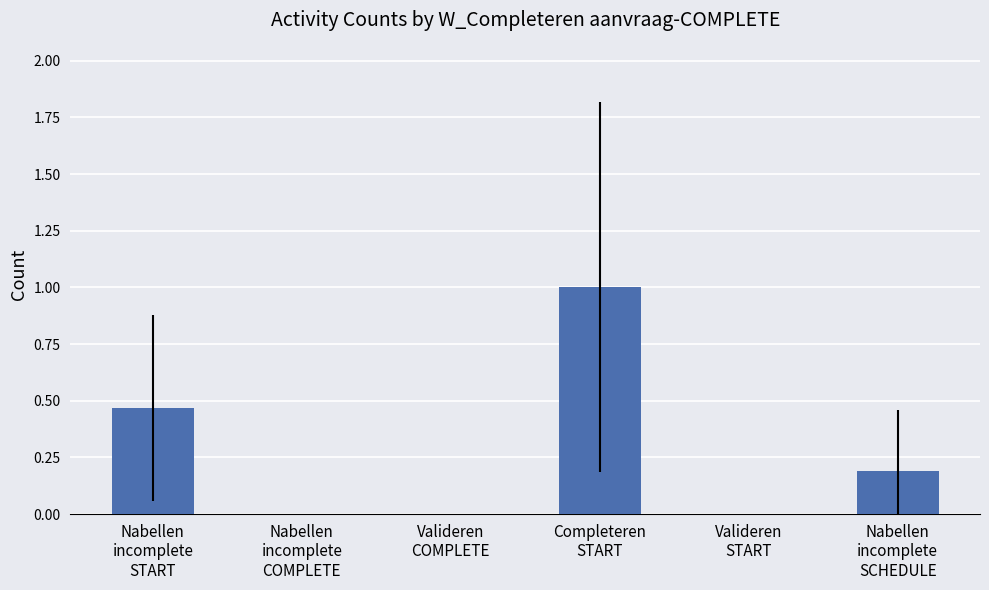

What is the maximum value shown in the chart?

1.0